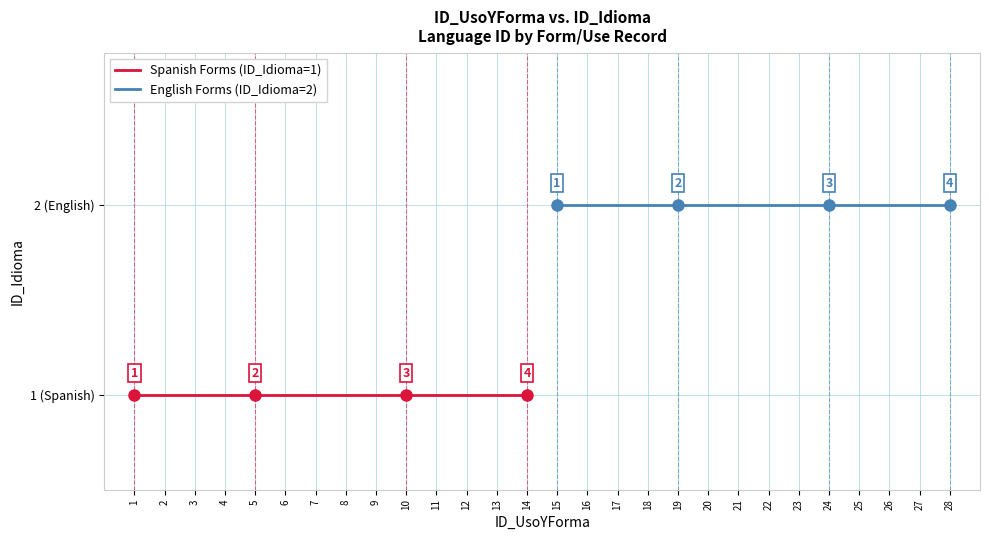

What is the minimum value shown in the chart?

1